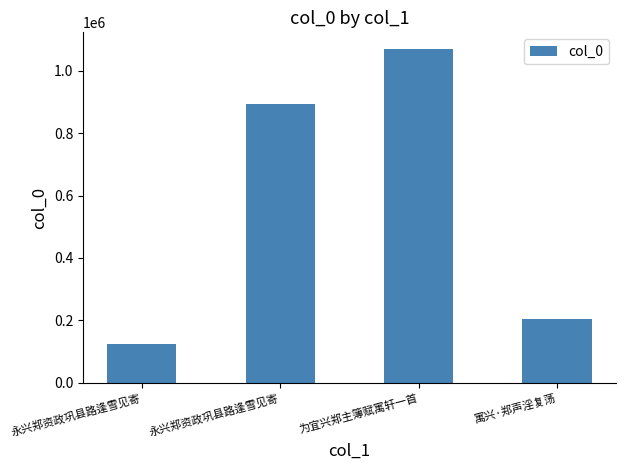

How many bars are there in total?

4